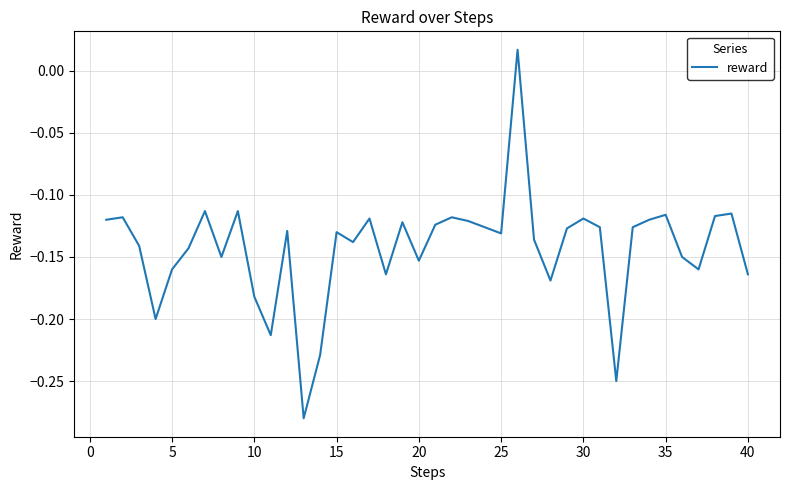

Count the number of values greater than 0.

1